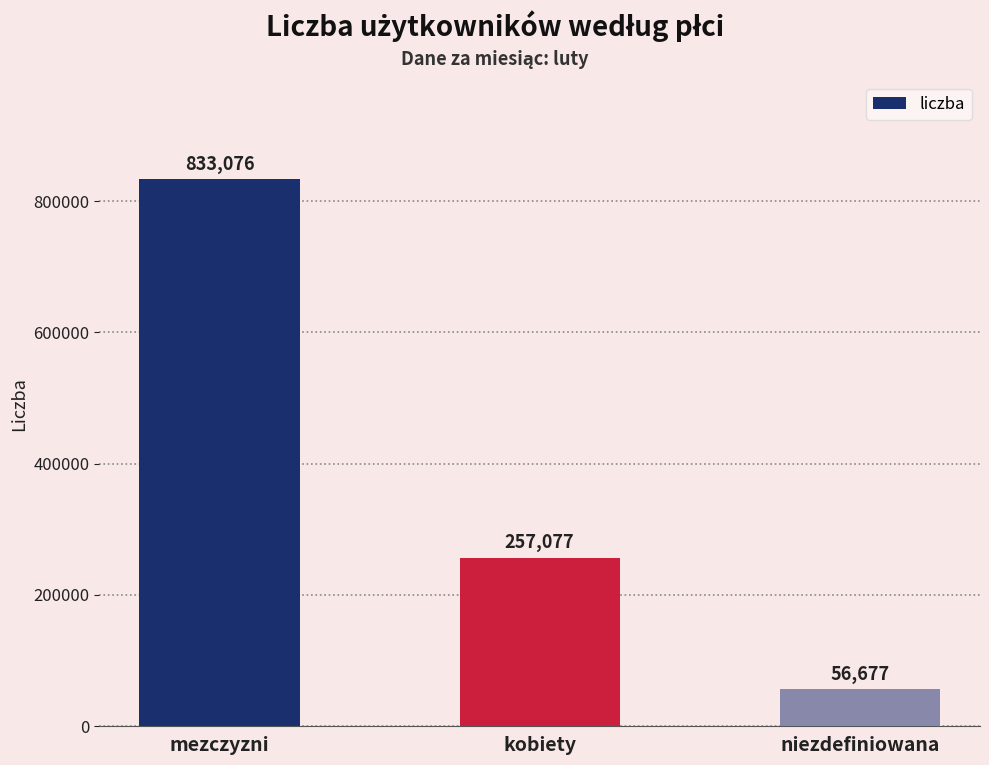

The chart shows a value of 833076 at mezczyzni. True or false?

True